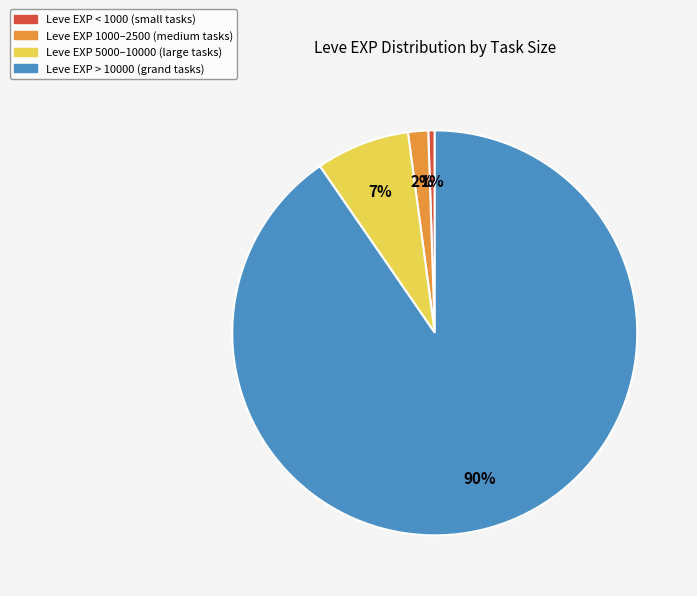

To the nearest percent, what is the average slice percentage?

25%